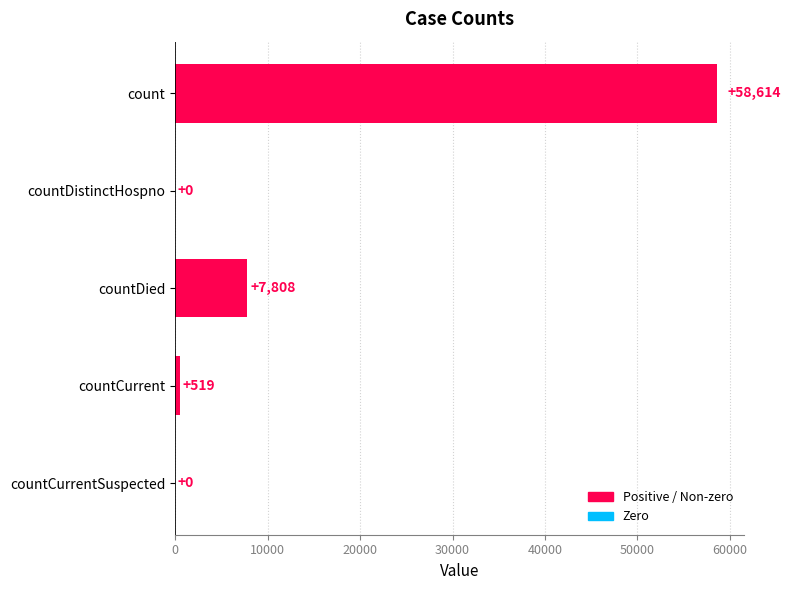

What is the sum of all values?

66941